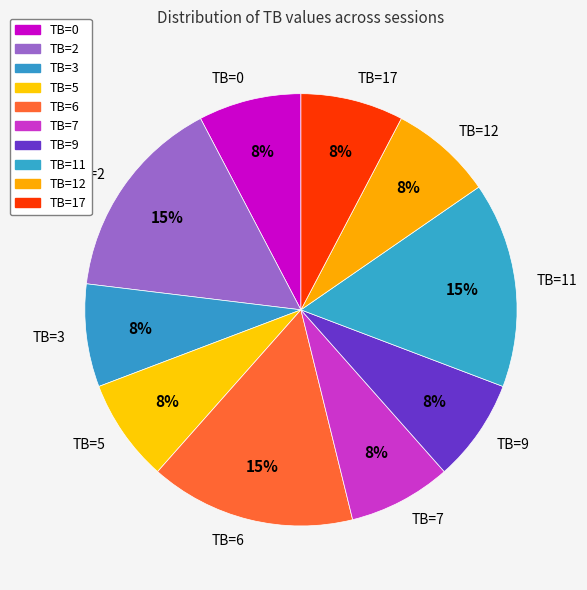

How many slices are in this pie chart?

10